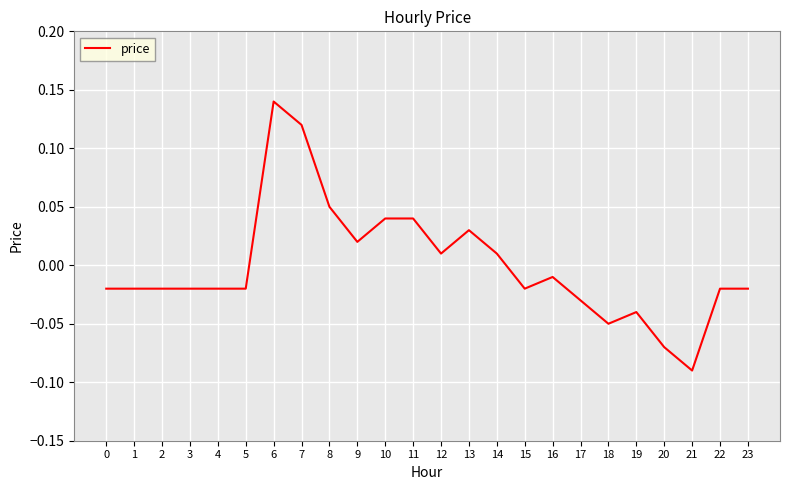

What is the change in value from 0 to 7?

+0.1